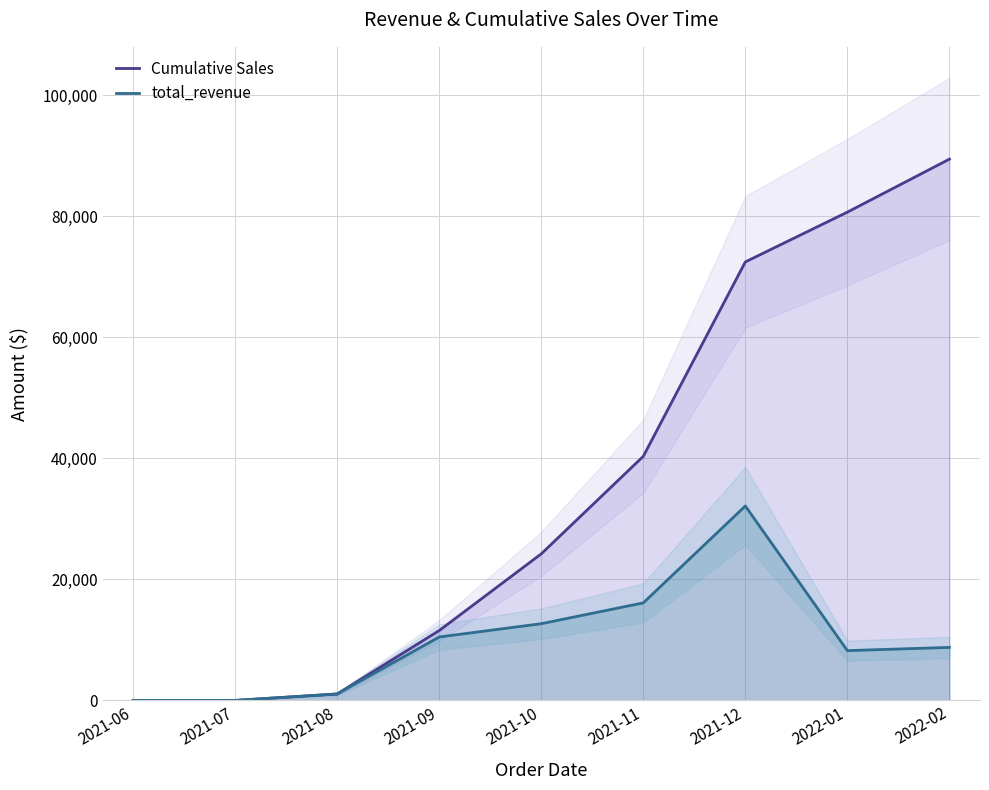

At 2021-08, list the series in order from largest to smallest.

Cumulative Sales, total_revenue